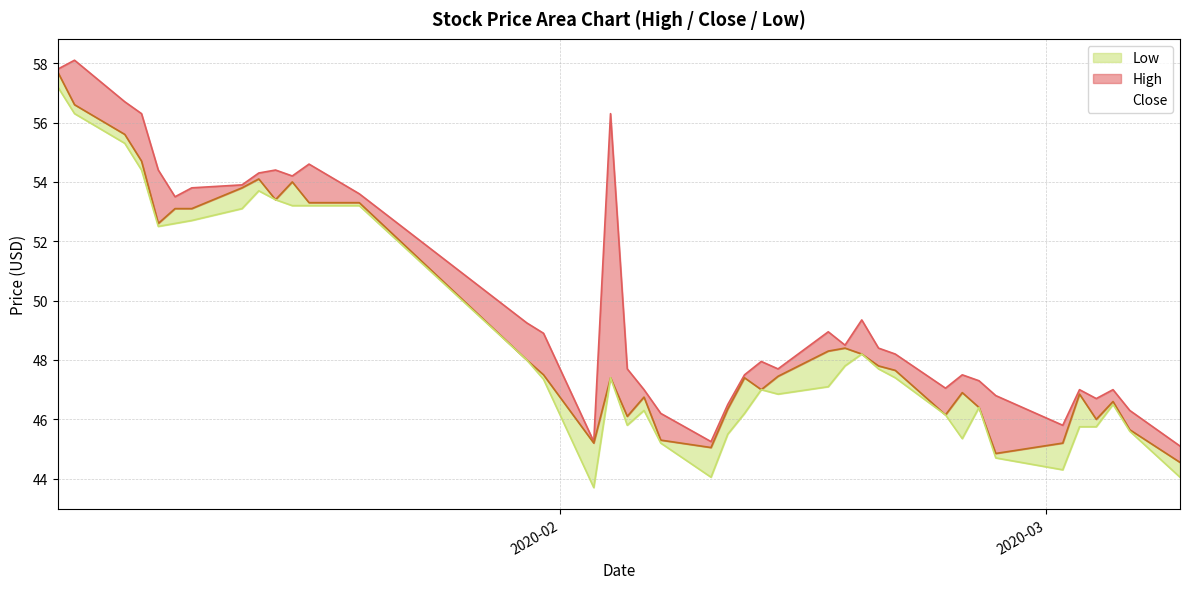

How many interior local peaks does the High series have?

10